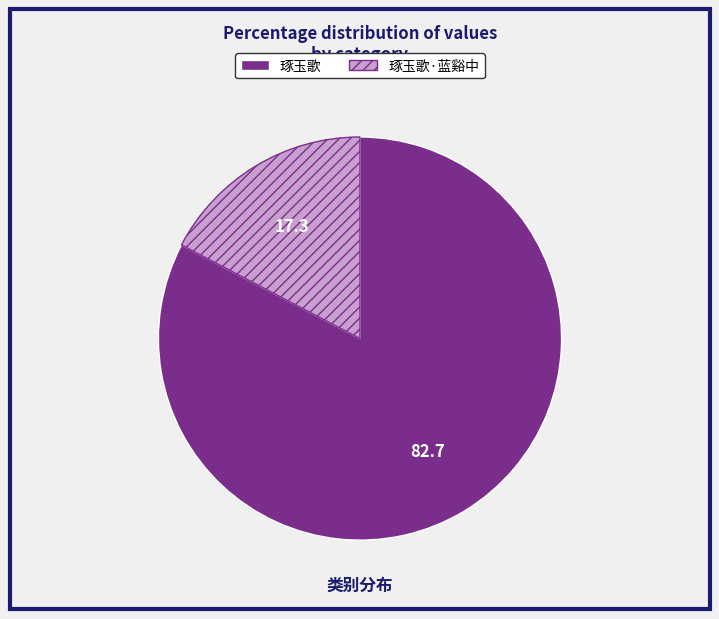

Does any single category account for the majority?

Yes